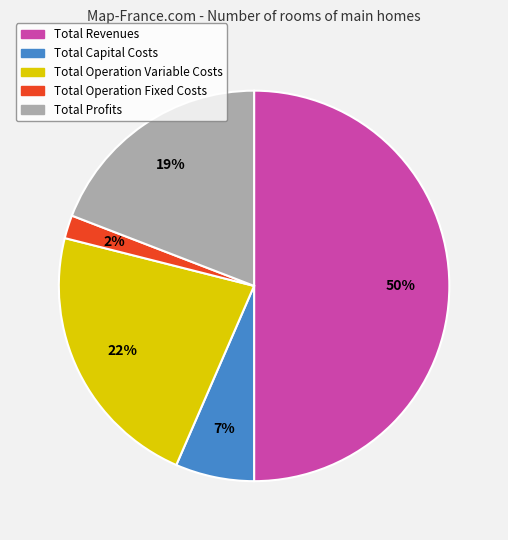

Which slice is the smallest?

Total Operation Fixed Costs